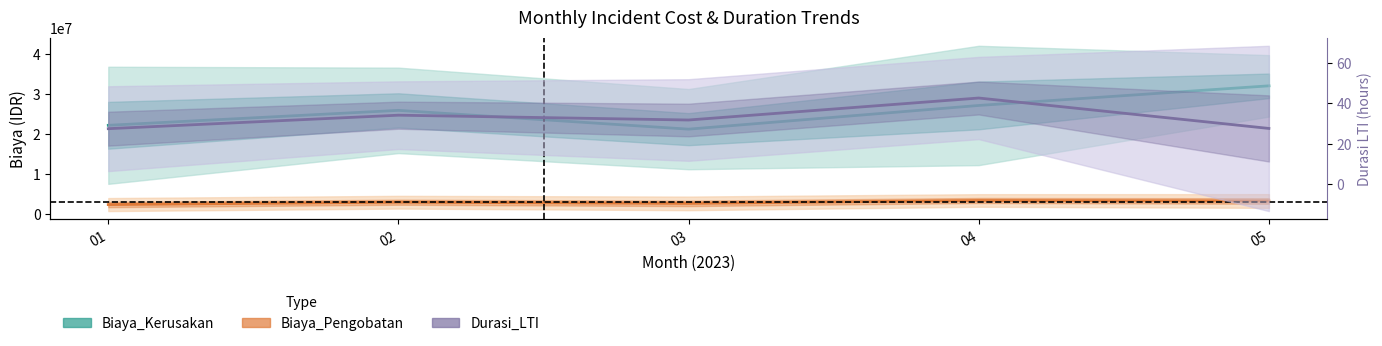

At which label is Durasi_LTI (right axis) closest to 35?

02